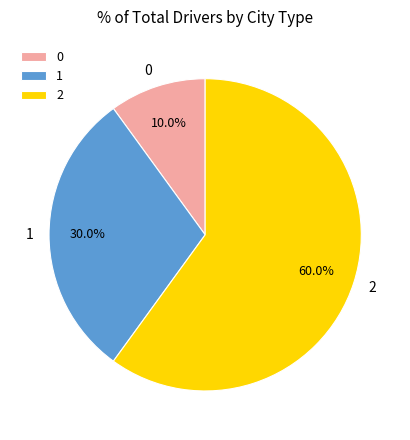

What is the total percentage of 0 and 1?

40.0%